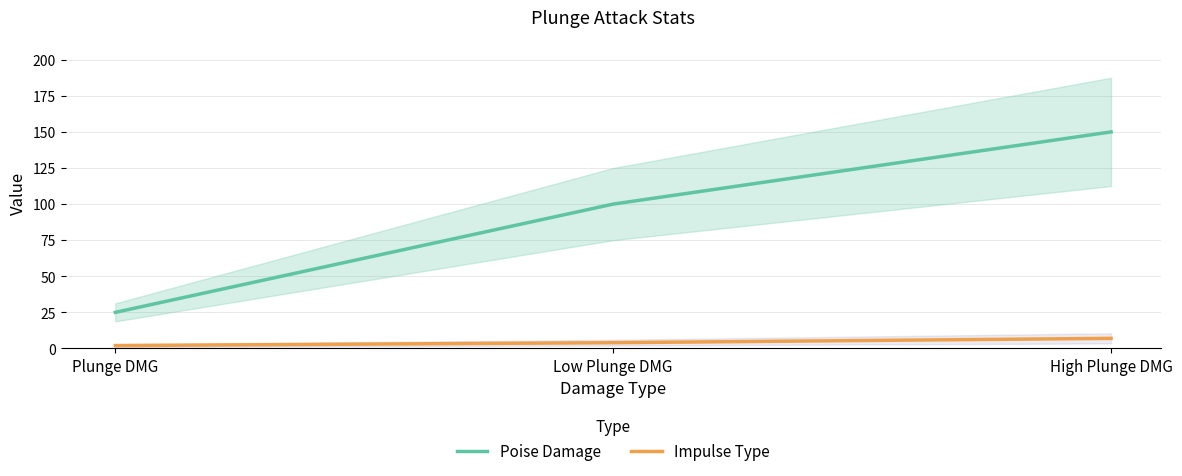

Which series has the widest spread of values?

Poise Damage